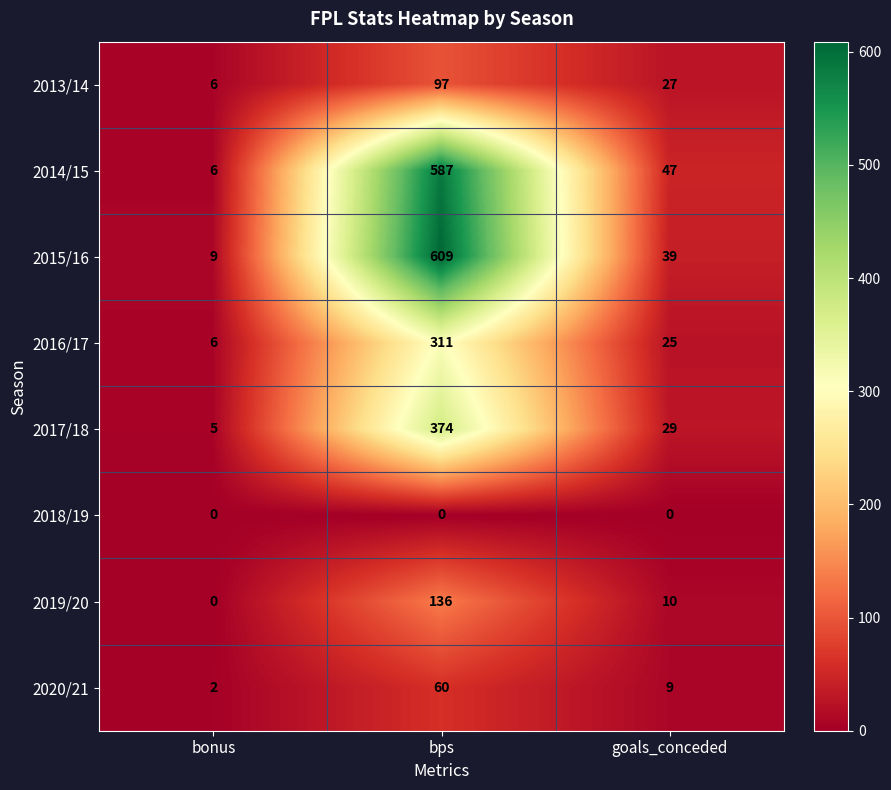

Is it true that 2017/18 equals 541 at bps?

False